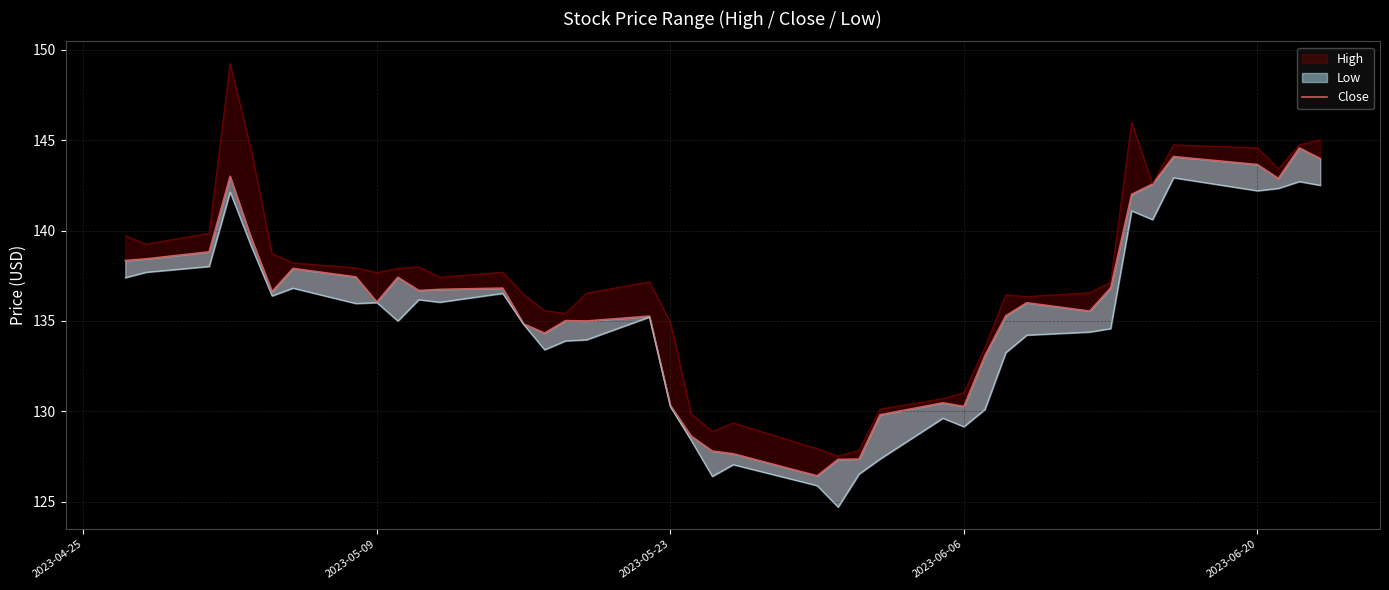

At which label does the data first exceed 136?

2023-04-25